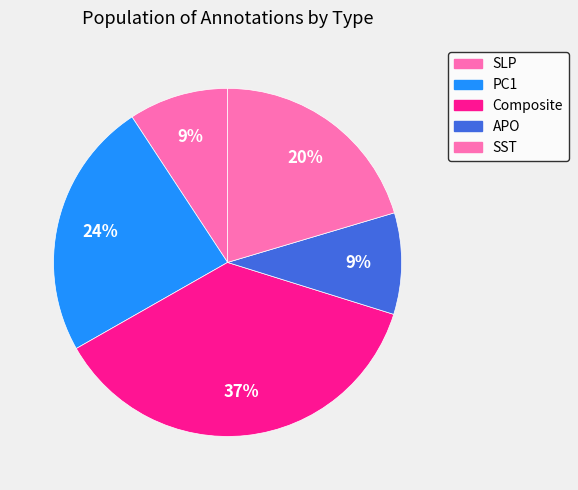

What is the ratio of the value at APO to the value at SST?

0.5